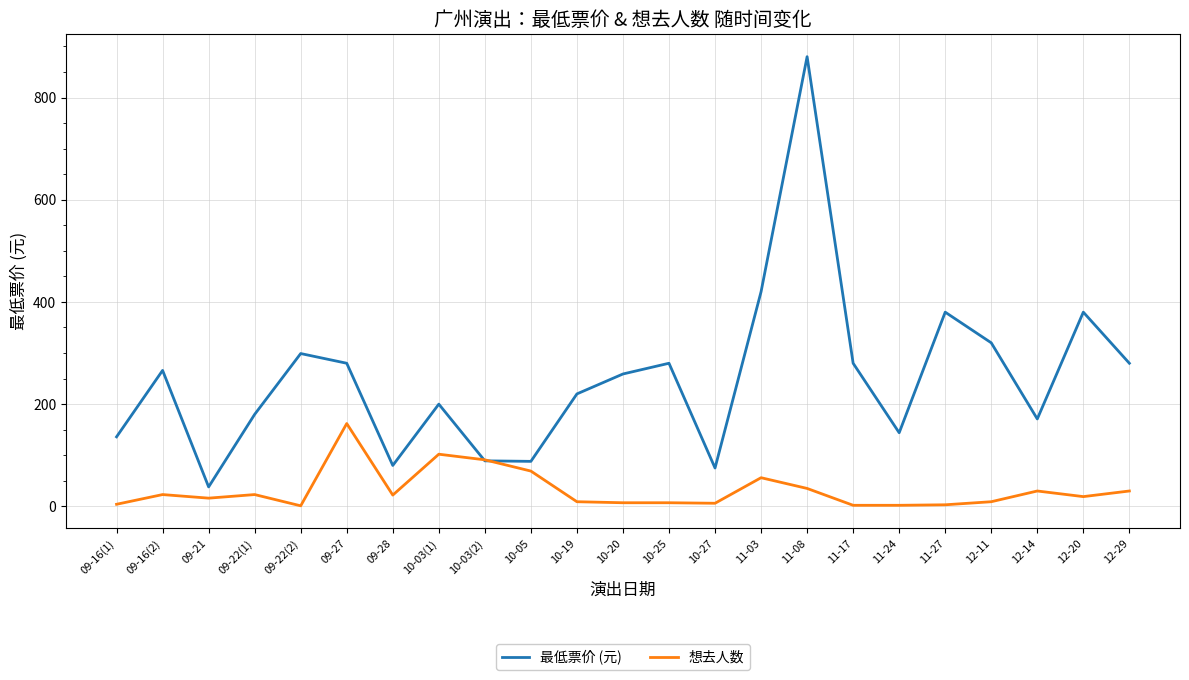

How many categories are shown in the chart?

23